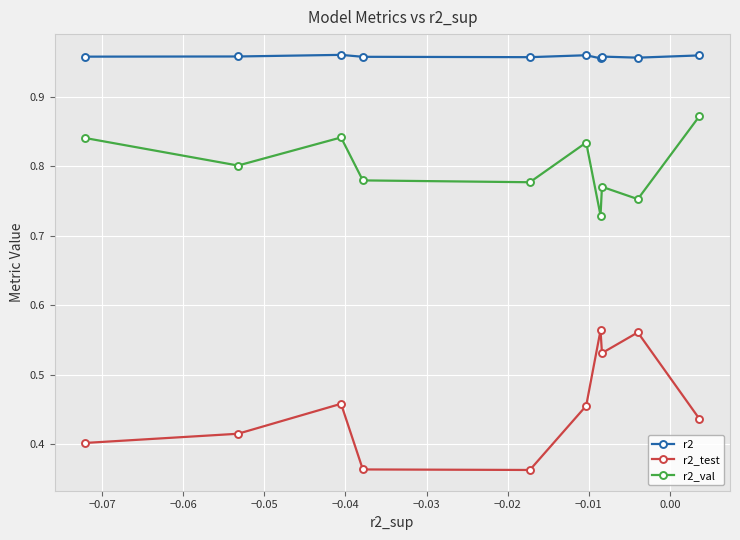

How many interior local peaks does the r2_test series have?

3